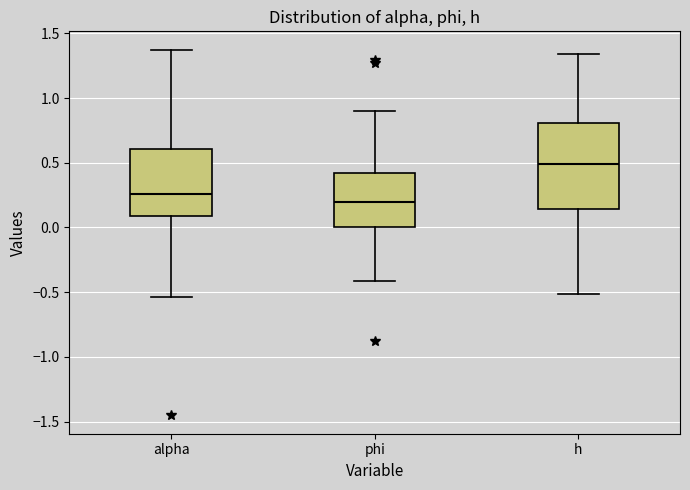

Reading left to right, read every box against the y-axis: the position of its median line, the range the box covers, and the ends of its whiskers. The values are not printed on the chart, so give them approximately, as read against the axis.

alpha: median 0.25, box 0.10 to 0.60, whiskers -0.55 to 1.35
phi: median 0.20, box 0.00 to 0.40, whiskers -0.40 to 0.90
h: median 0.50, box 0.15 to 0.80, whiskers -0.50 to 1.35